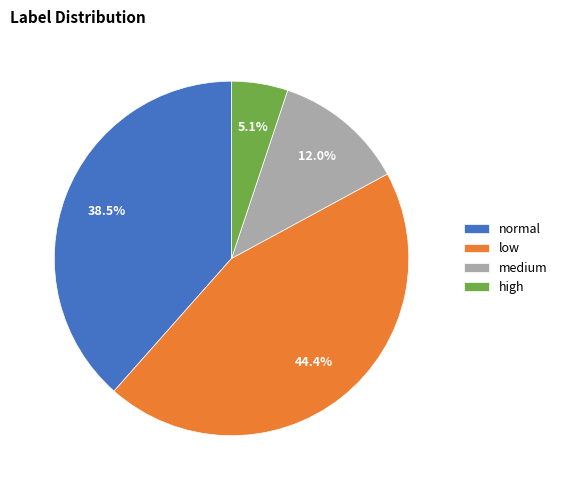

How many segments does this pie chart have?

4